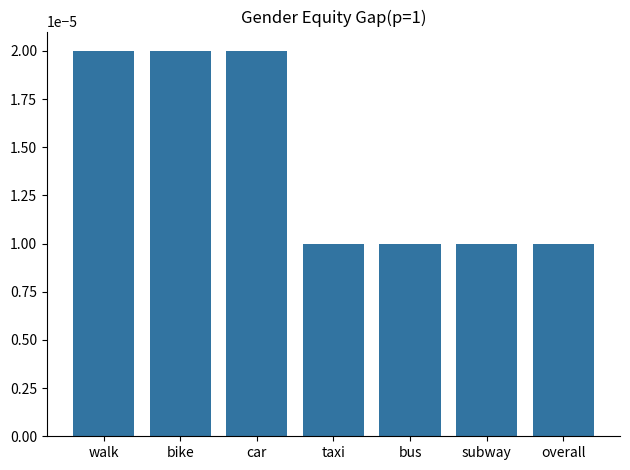

Between bike and taxi, which is larger?

bike